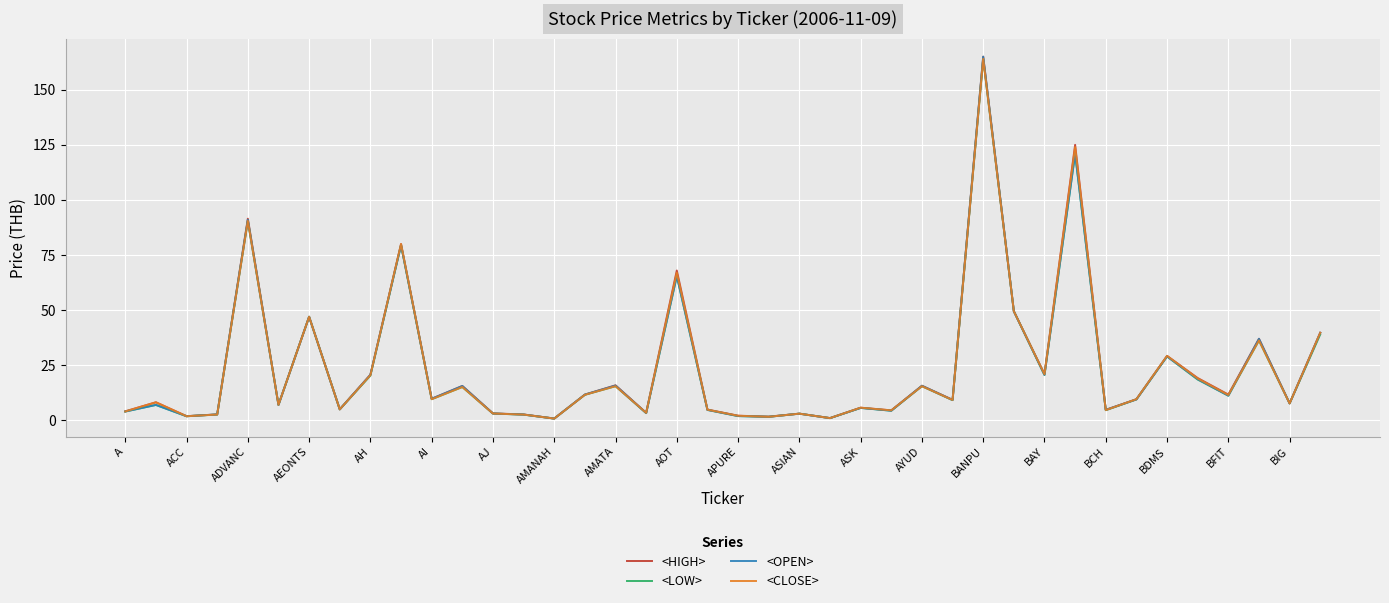

In <LOW>, how many points are higher than both neighbors (excluding endpoints)?

14